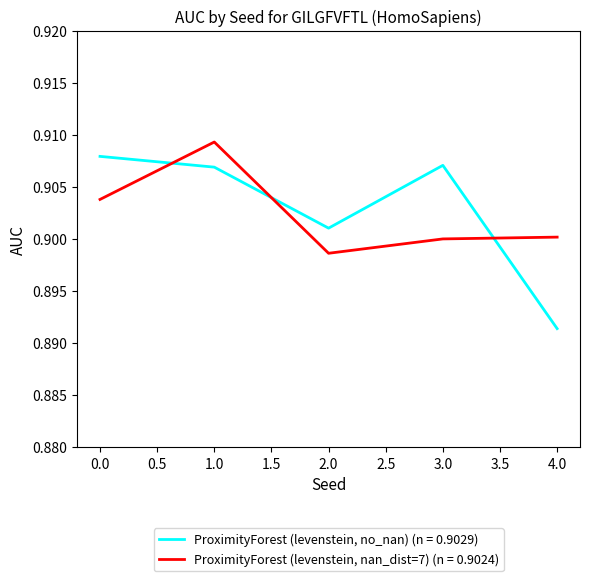

At which label is ProximityForest (levenstein, nan_dist=7) (n = 0.9024) closest to 0?

2.0